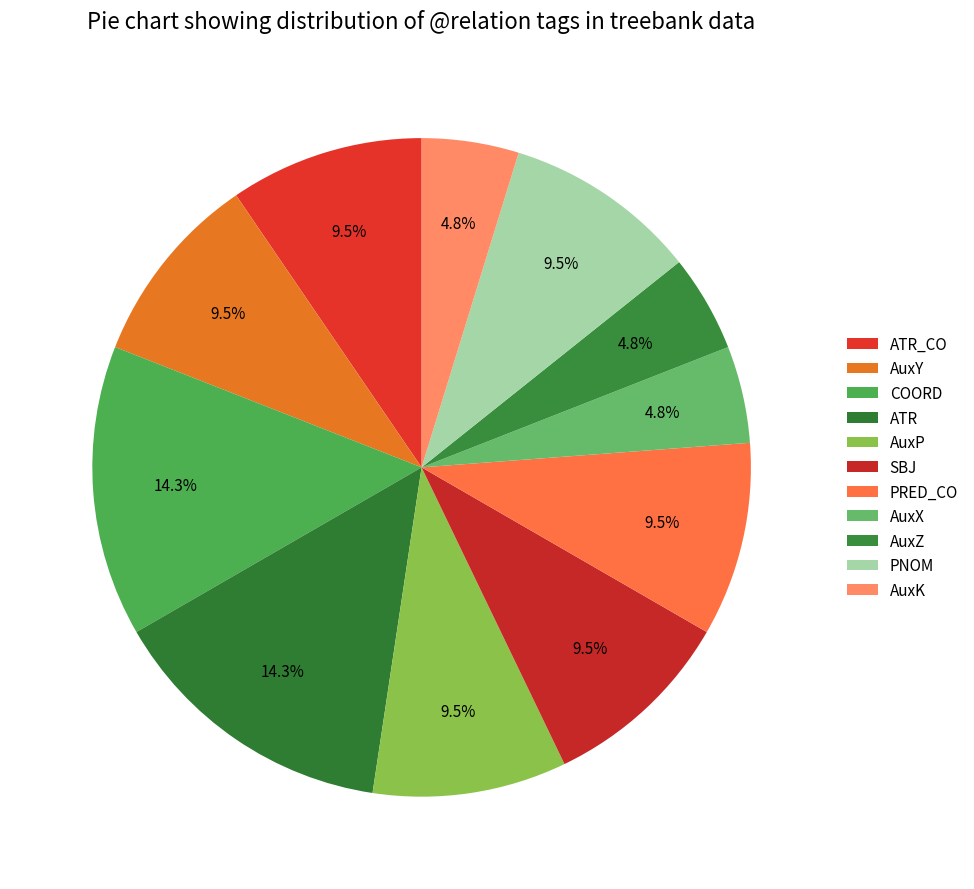

Between COORD and AuxY, which is larger?

COORD